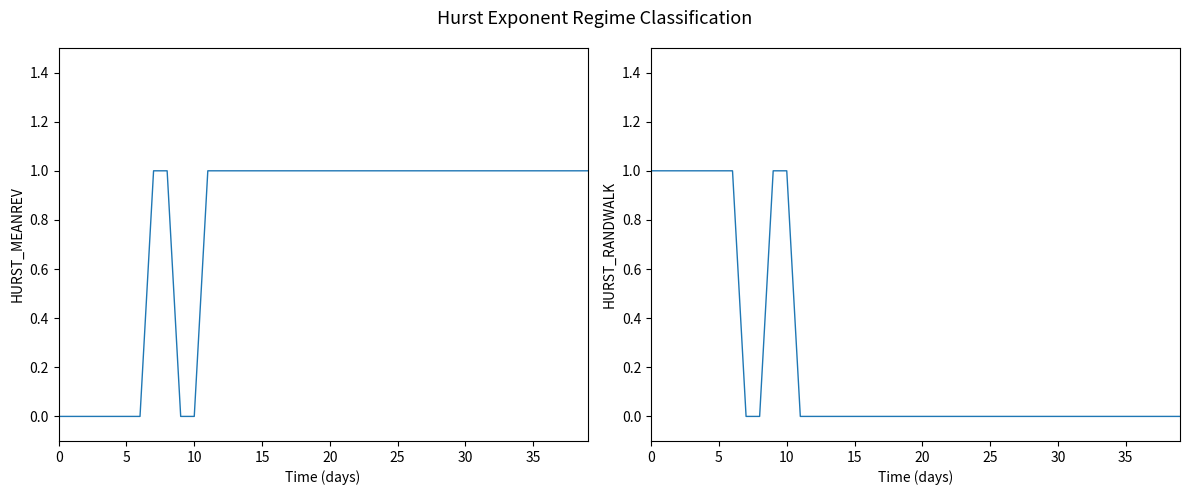

True or false: HURST_RANDWALK has a value of 1 at 9.

True